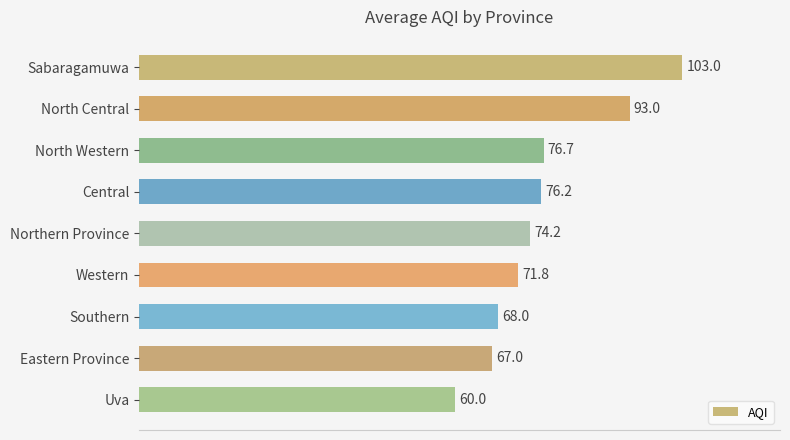

The value at Sabaragamuwa is 53.8. True or false?

False